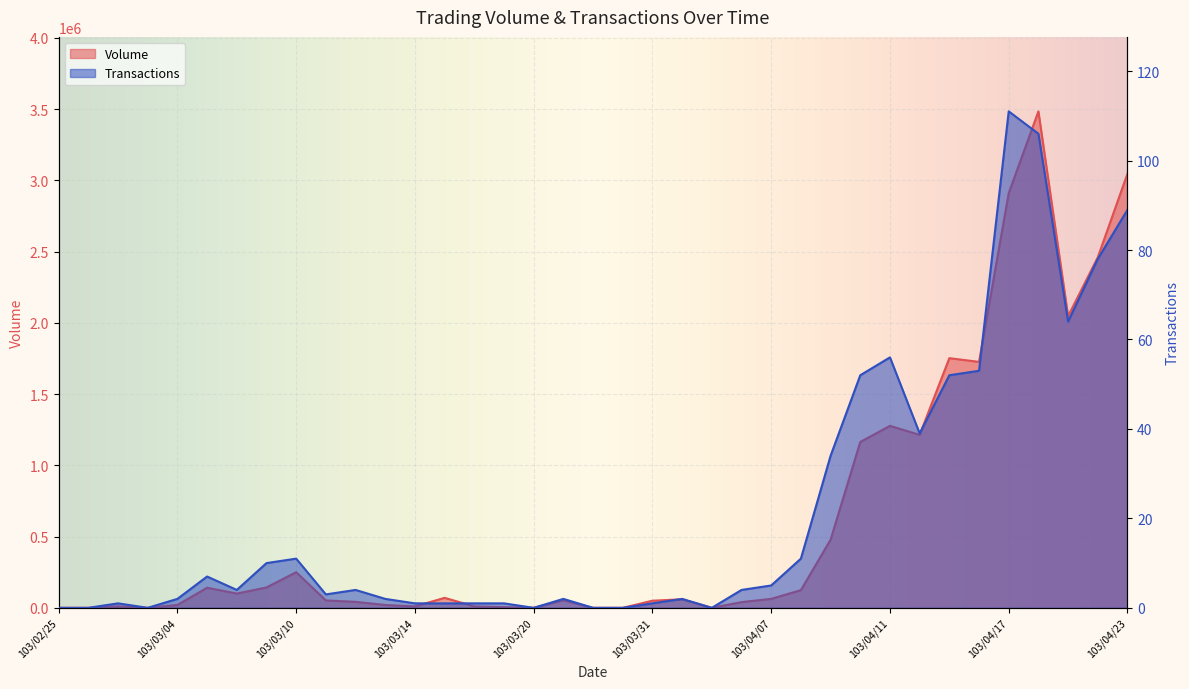

In Transactions, how many points are higher than both neighbors (excluding endpoints)?

8